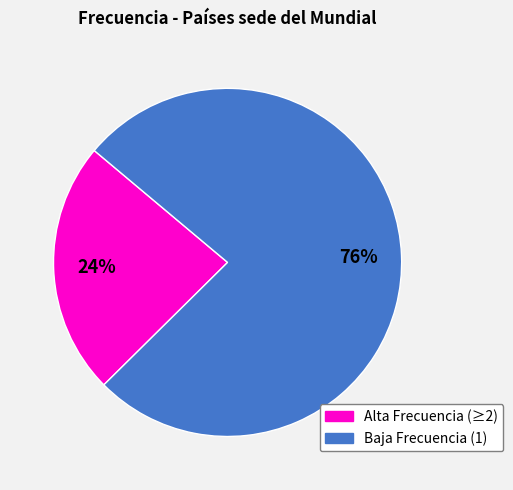

Does any single category account for the majority?

Yes